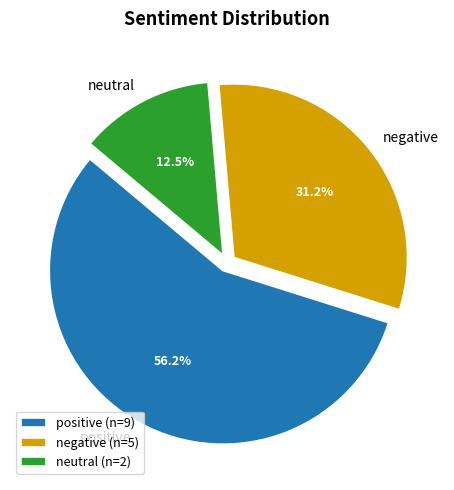

Is the sum of negative and positive greater than half?

Yes